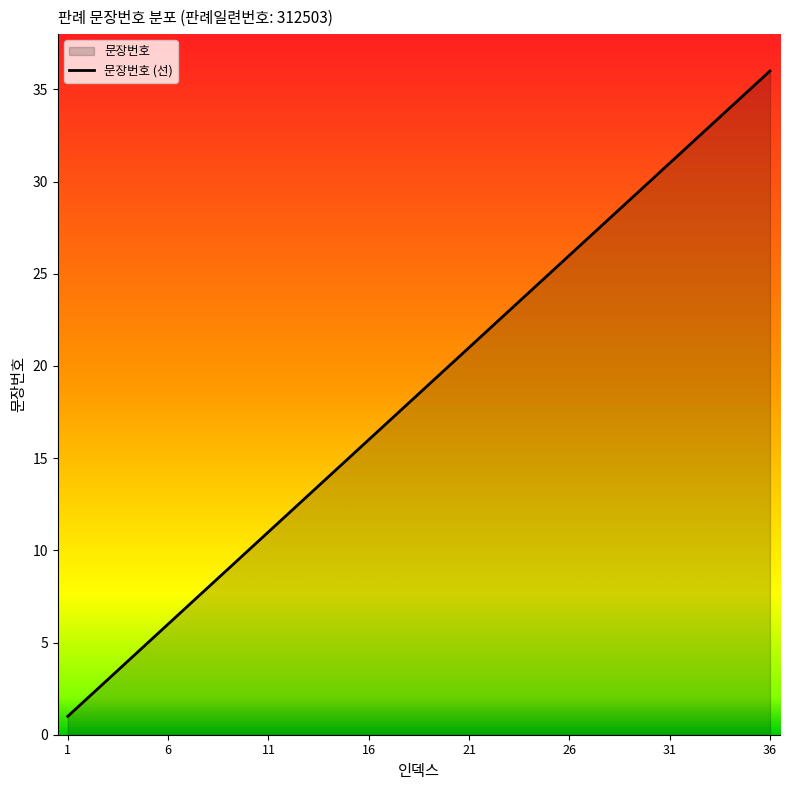

Which category has the lowest value across all series?

1